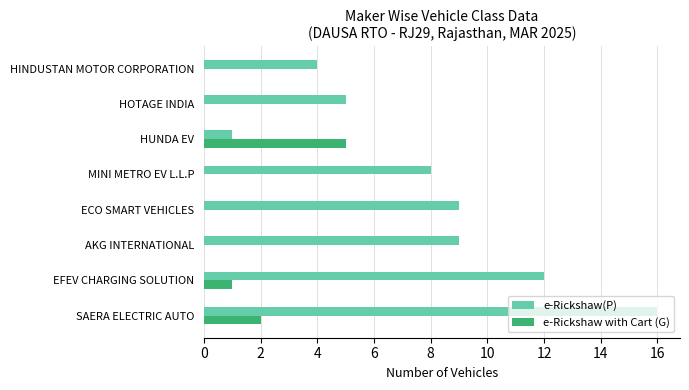

At which label is e-Rickshaw(P) closest to 8?

MINI METRO EV L.L.P